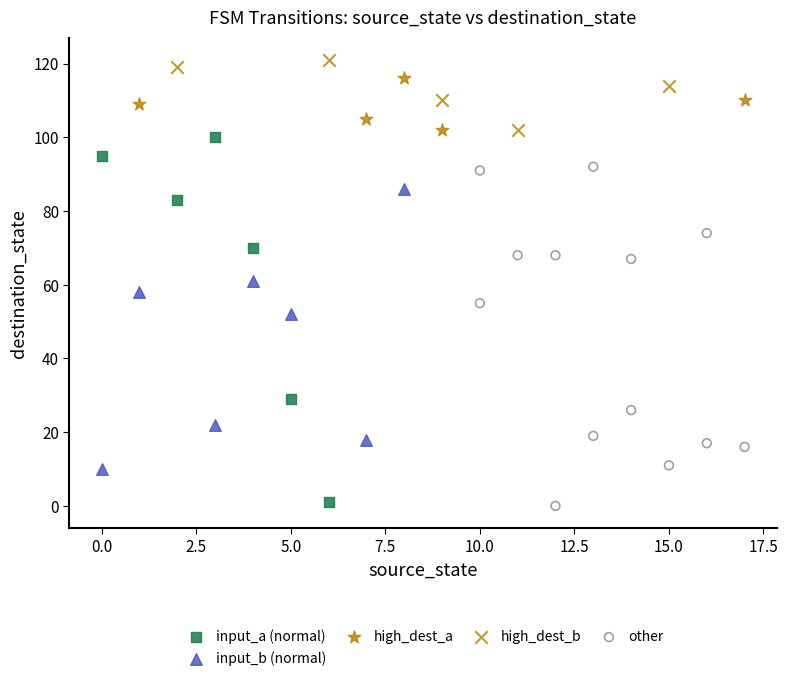

What are all the series names shown in the legend?

input_a (normal), input_b (normal), high_dest_a, high_dest_b, other